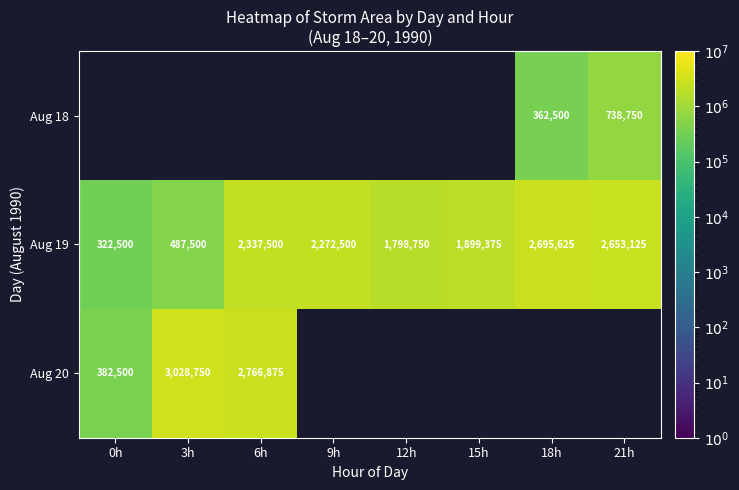

How many series are shown in this chart?

3